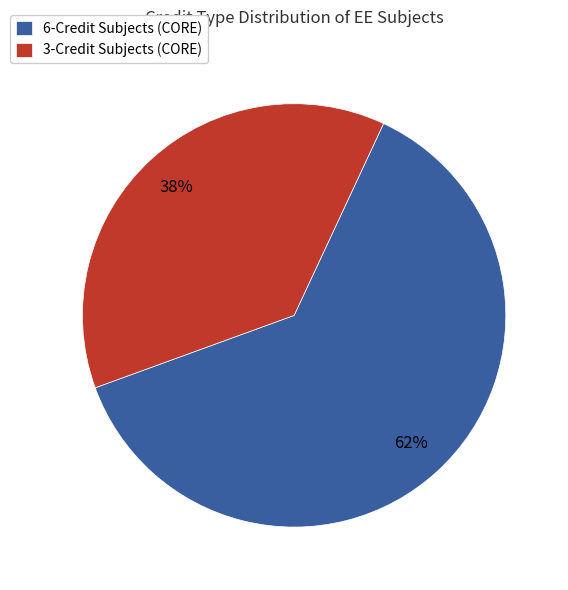

Which has a higher value, 6-Credit Subjects (CORE) or 3-Credit Subjects (CORE)?

6-Credit Subjects (CORE)